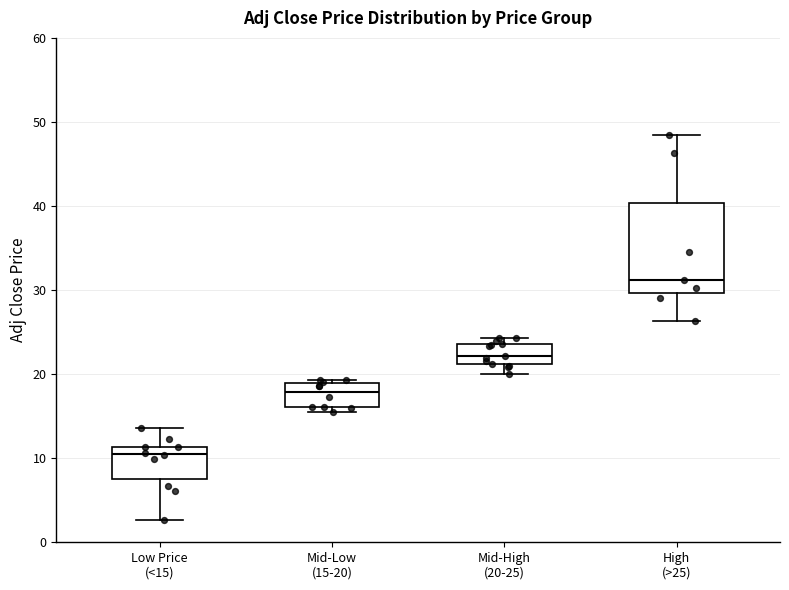

Reading left to right, read every box against the y-axis: the position of its median line, the range the box covers, and the ends of its whiskers. The values are not printed on the chart, so give them approximately, as read against the axis.

Low Price (<15): median 11 (just below the box's upper edge), box 7 to 11, whiskers 3 to 14
Mid-Low (15-20): median 18, box 16 to 19, whiskers 16 (just below the box's lower edge) to 19 (just above the box's upper edge)
Mid-High (20-25): median 22, box 21 to 24, whiskers 20 to 24 (just above the box's upper edge)
High (>25): median 31, box 30 to 40, whiskers 26 to 48